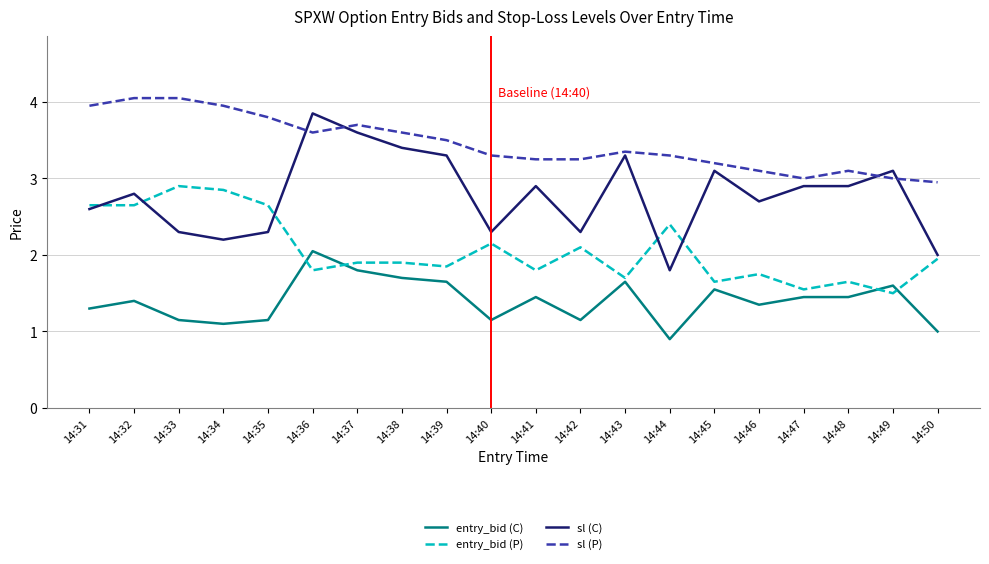

At which label does entry_bid (C) reach its minimum?

14:44